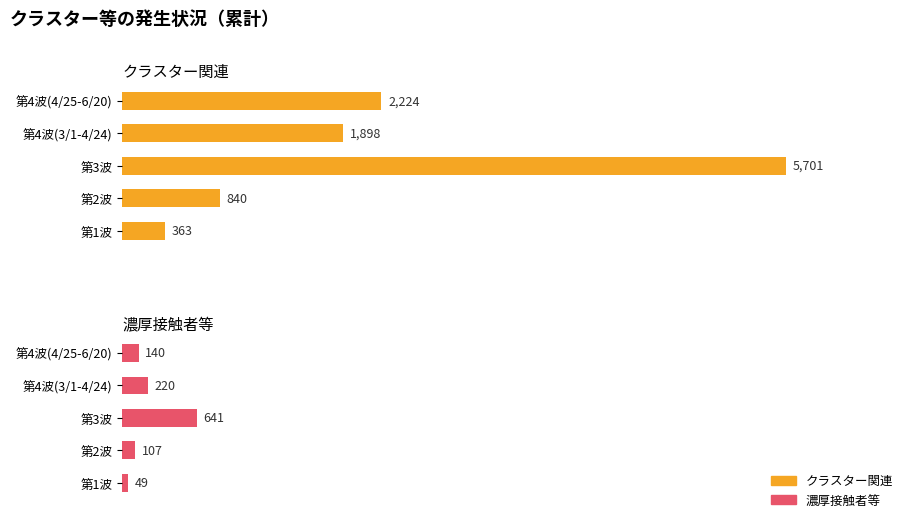

What is the value of the 濃厚接触者等 bar at the 2nd from the left?

107